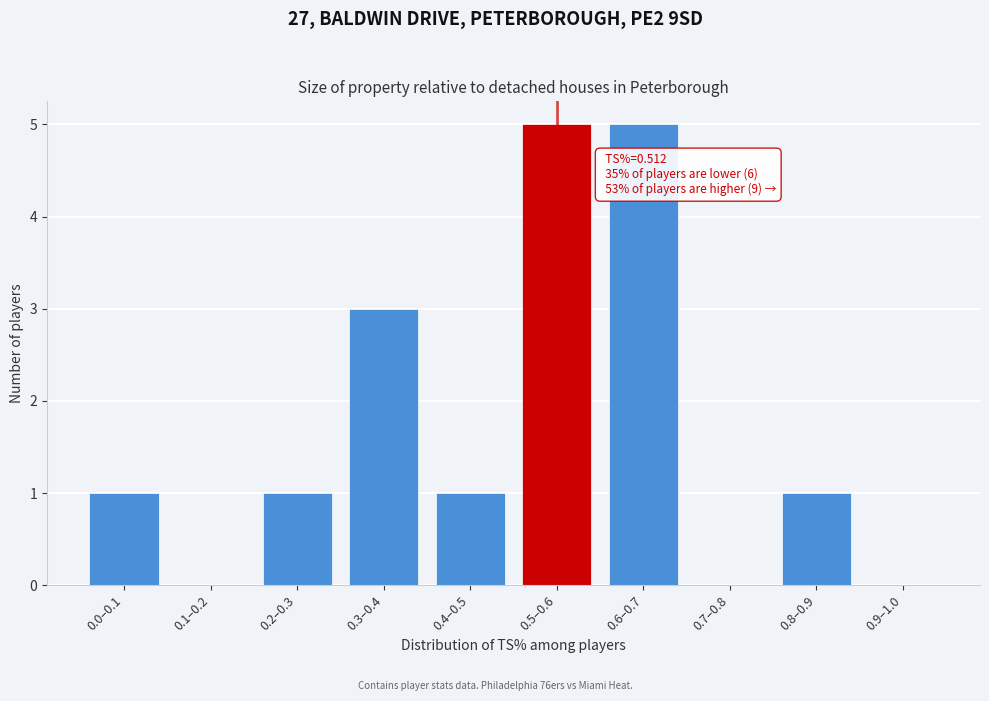

Reading left to right, list all the values displayed in this chart.

0.0–0.1=1	0.1–0.2=0	0.2–0.3=1	0.3–0.4=3	0.4–0.5=1	0.5–0.6=5	0.6–0.7=5	0.7–0.8=0	0.8–0.9=1	0.9–1.0=0